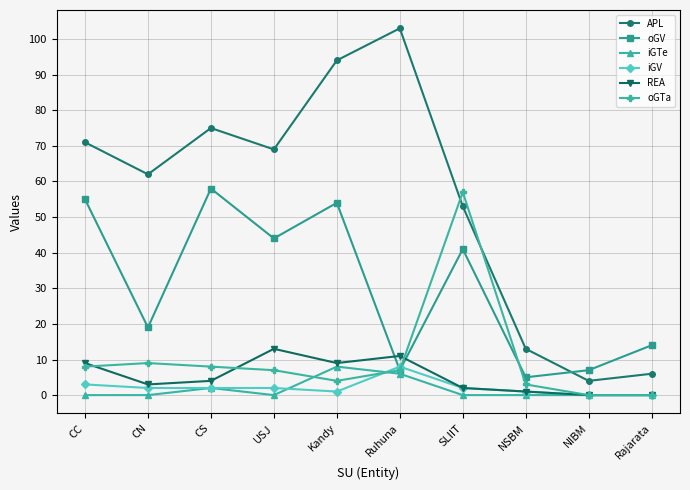

Which series has the largest range (max minus min)?

APL